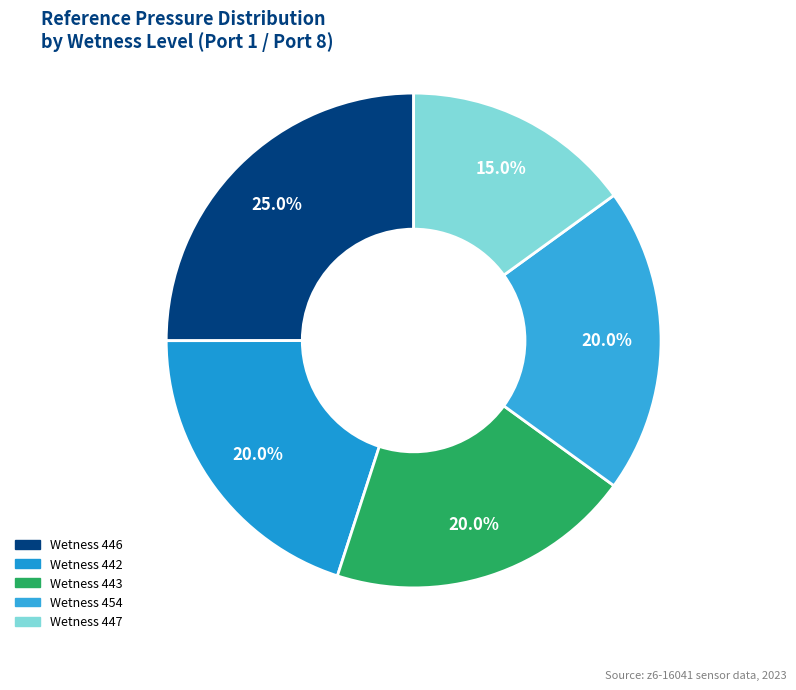

How many segments does this pie chart have?

5